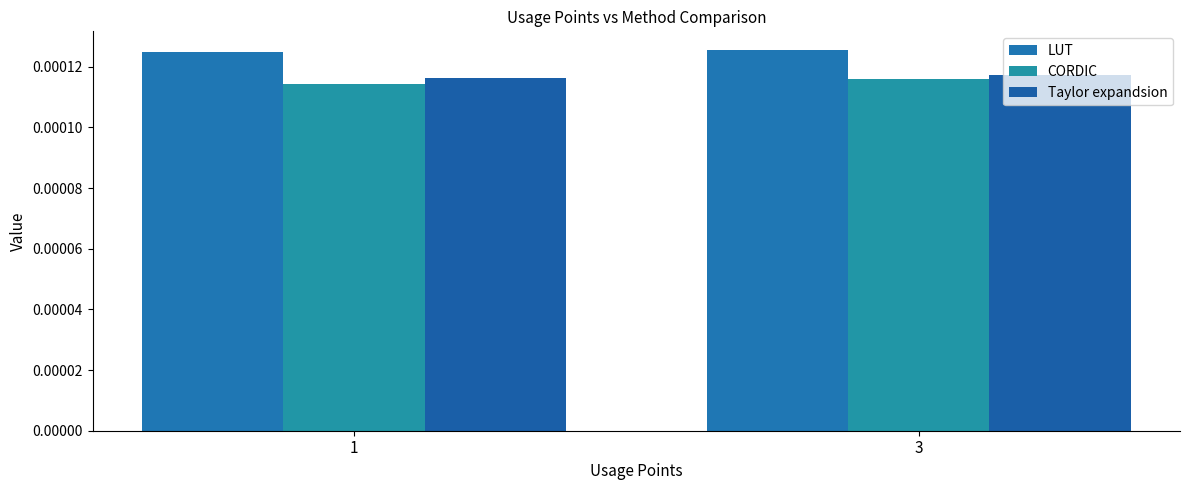

Are the bars horizontal?

No